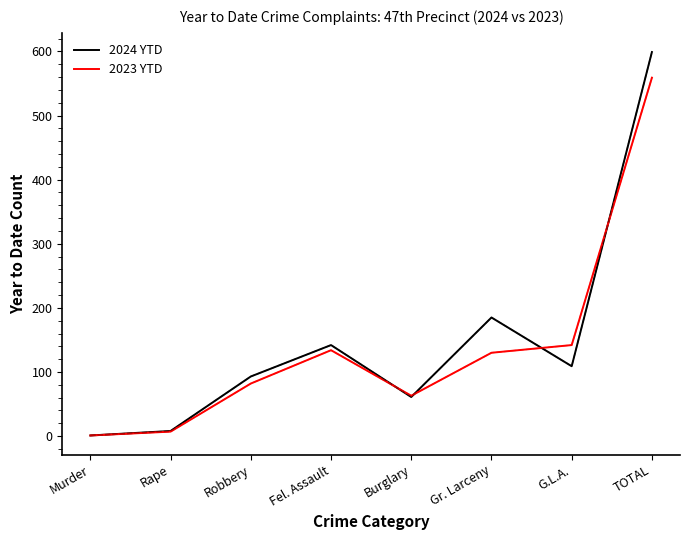

True or false: 2024 YTD has a value of 856 at TOTAL.

False